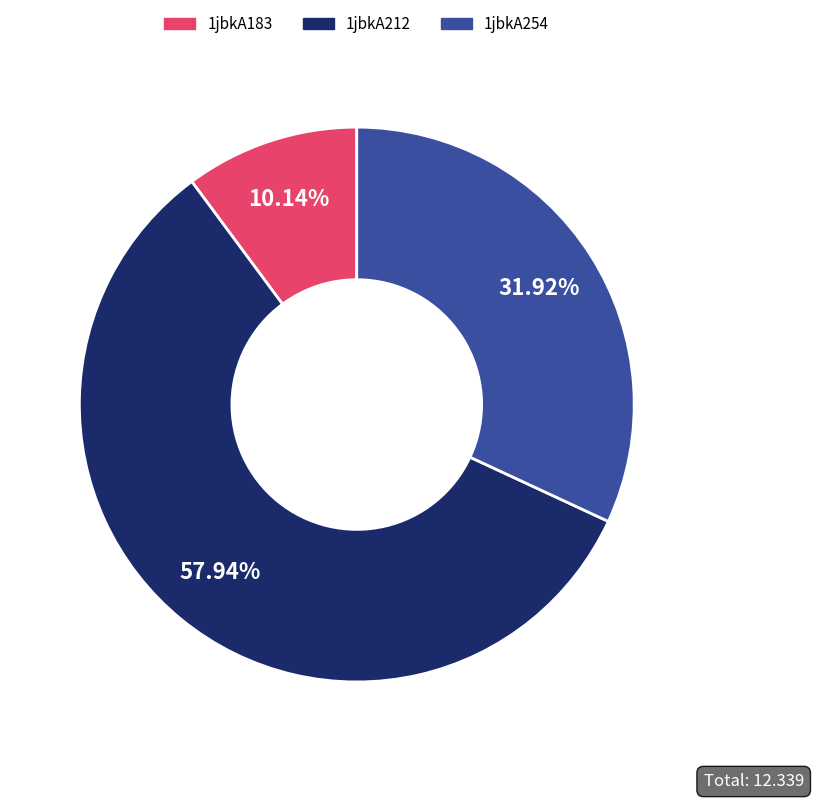

True or false: 1jbkA254 accounts for 32% of the total.

True